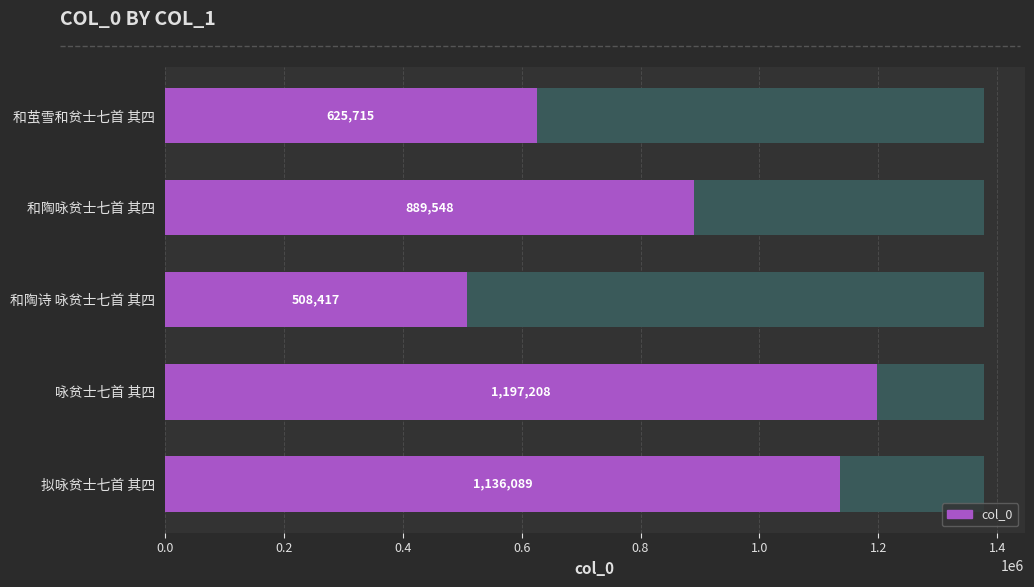

What is the value of the 4th bar from the left?

1197208